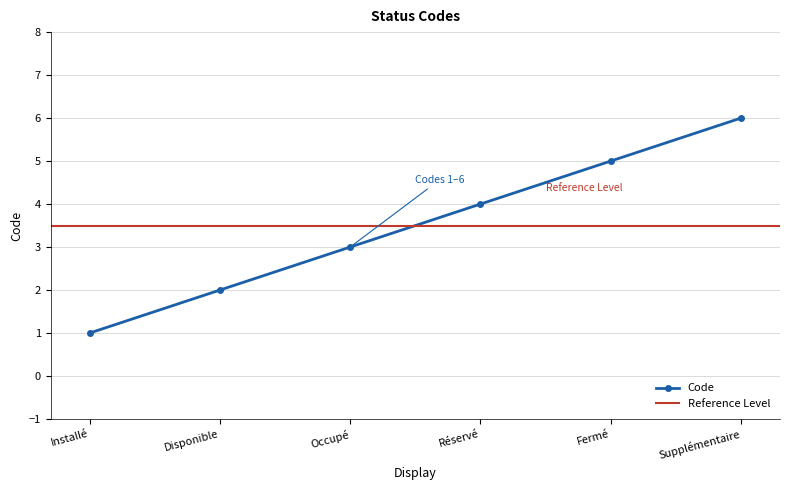

Reading left to right, transcribe all the data shown in this chart.

Installé=1	Disponible=2	Occupé=3	Réservé=4	Fermé=5	Supplémentaire=6